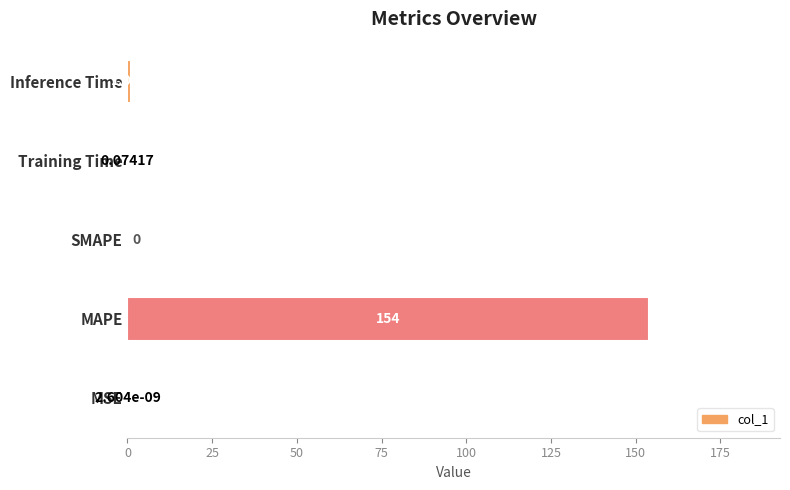

What is the maximum value shown in the chart?

154.0